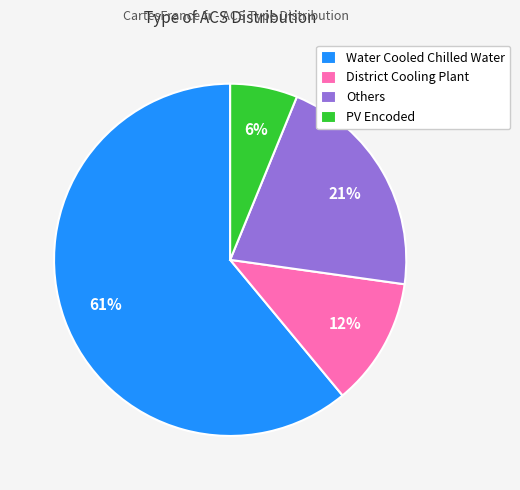

Which slice is the smallest?

PV Encoded